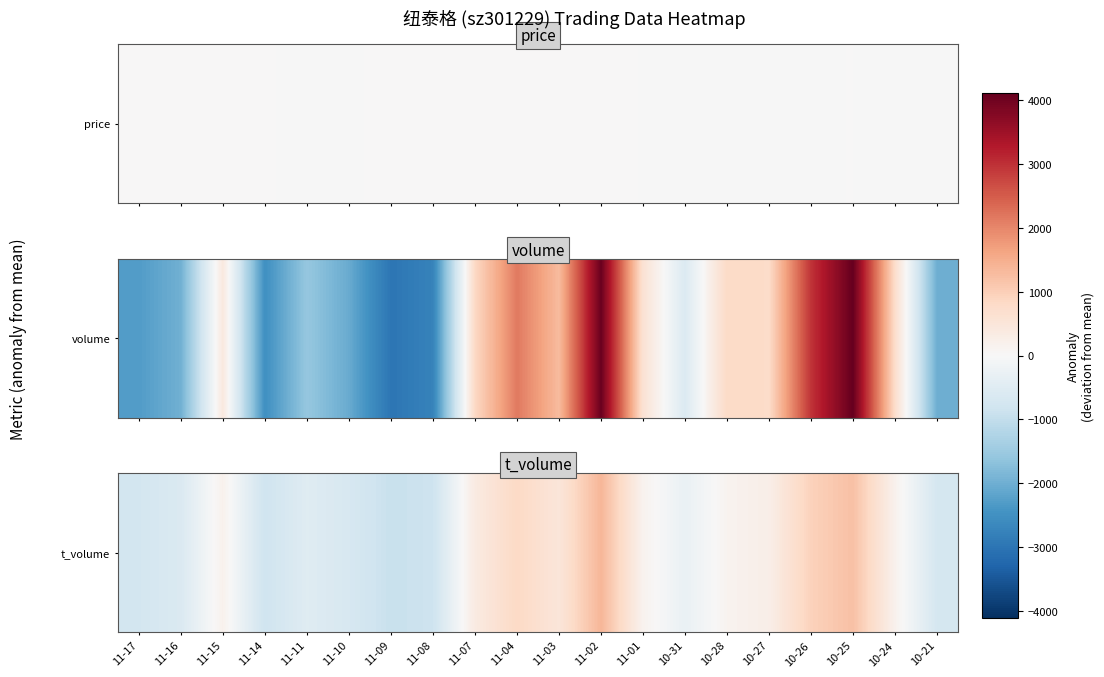

What is the smallest value displayed?

-929.2